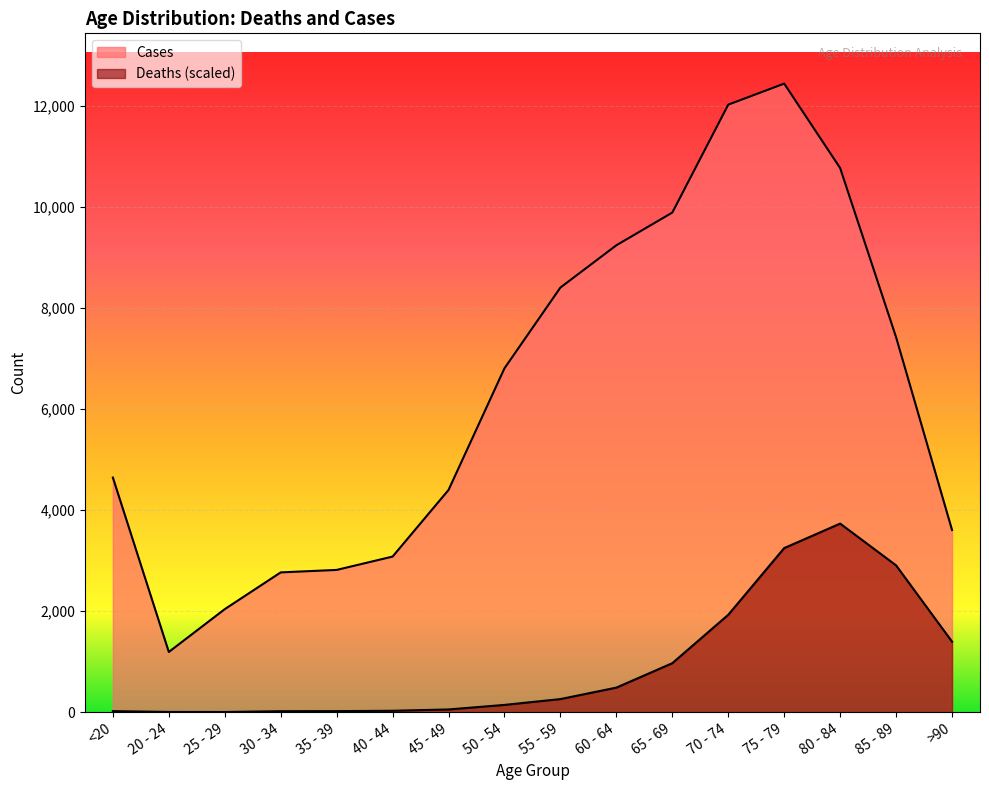

What is the value of the Cases point at the 16th from the left?

3604.0